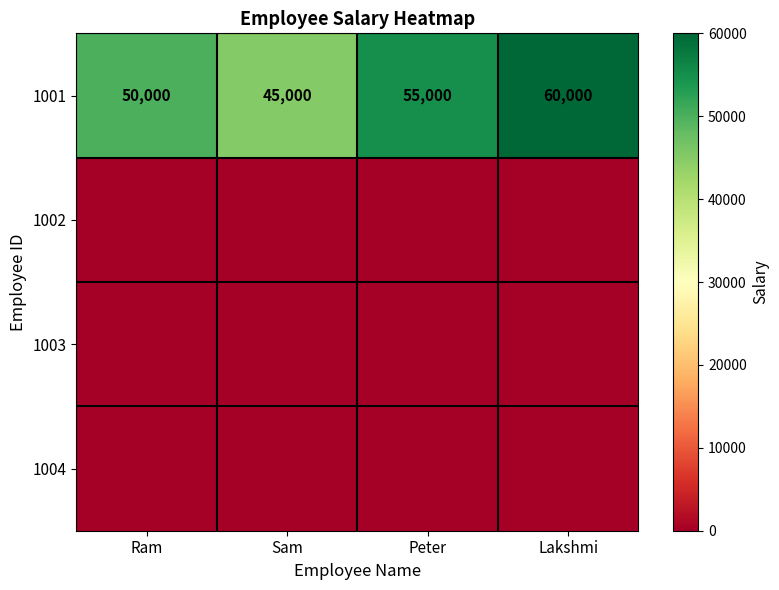

What is the total value across all series at Peter?

55000